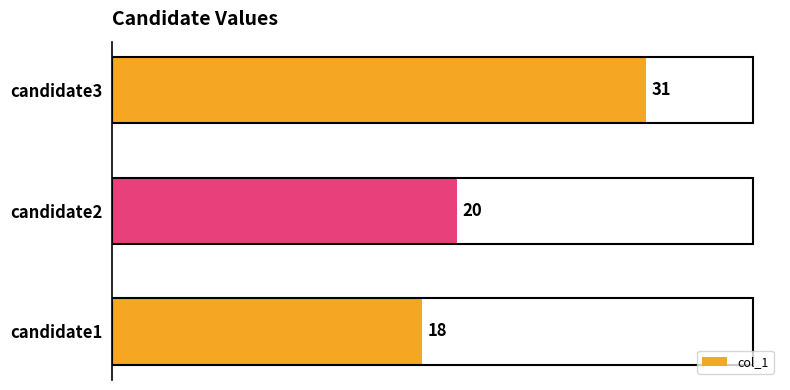

Count the number of data series in this chart.

1